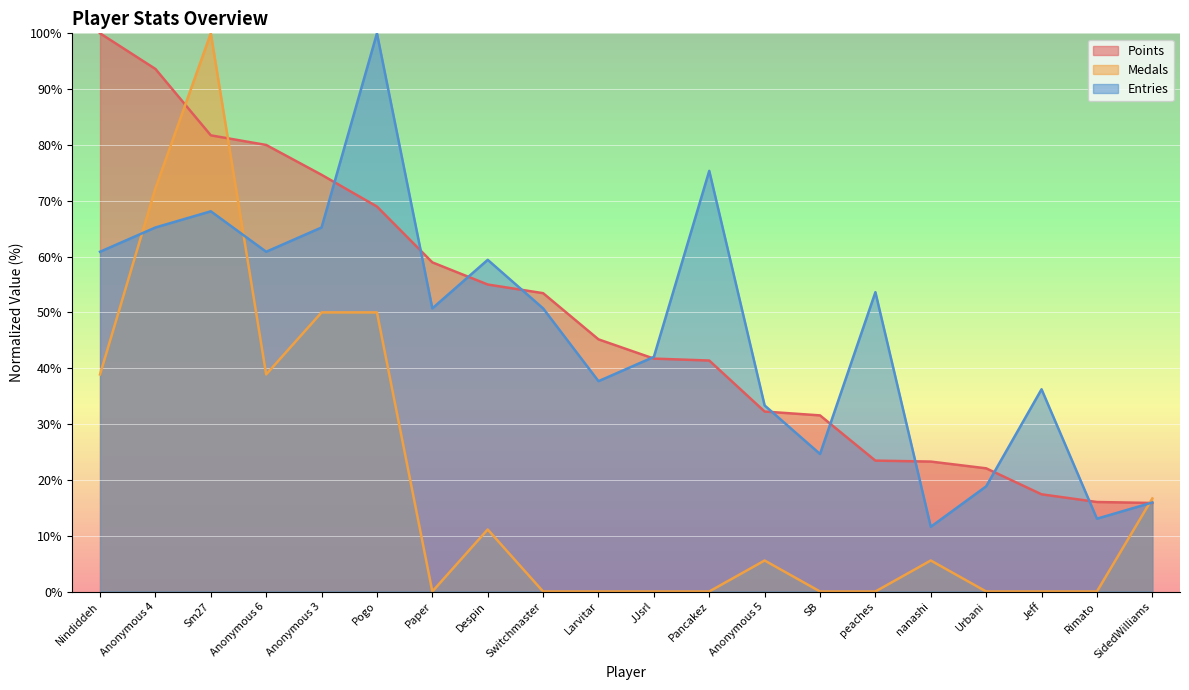

Which series ends up on top after the final intersection of Entries and Medals?

Medals